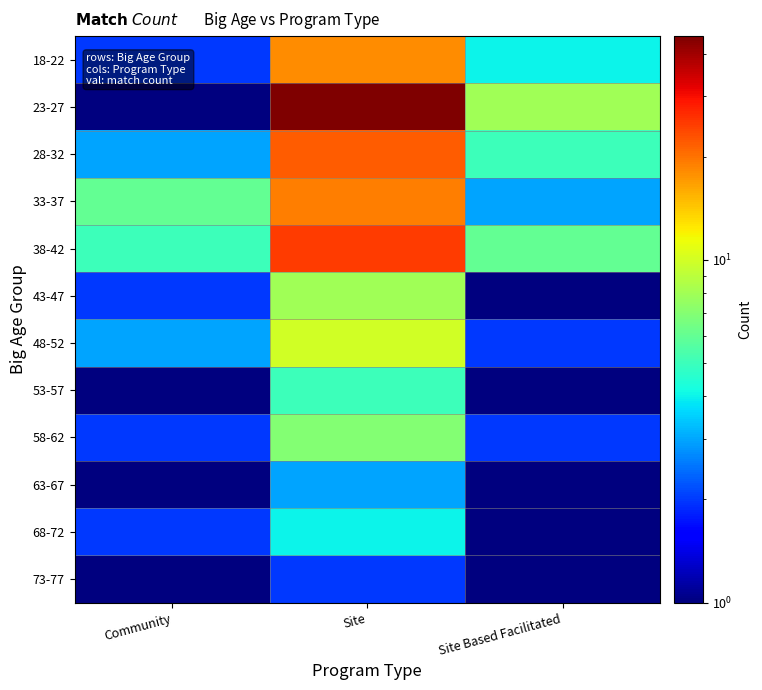

What is the difference between the highest and lowest values at Site Based Facilitated?

7.5